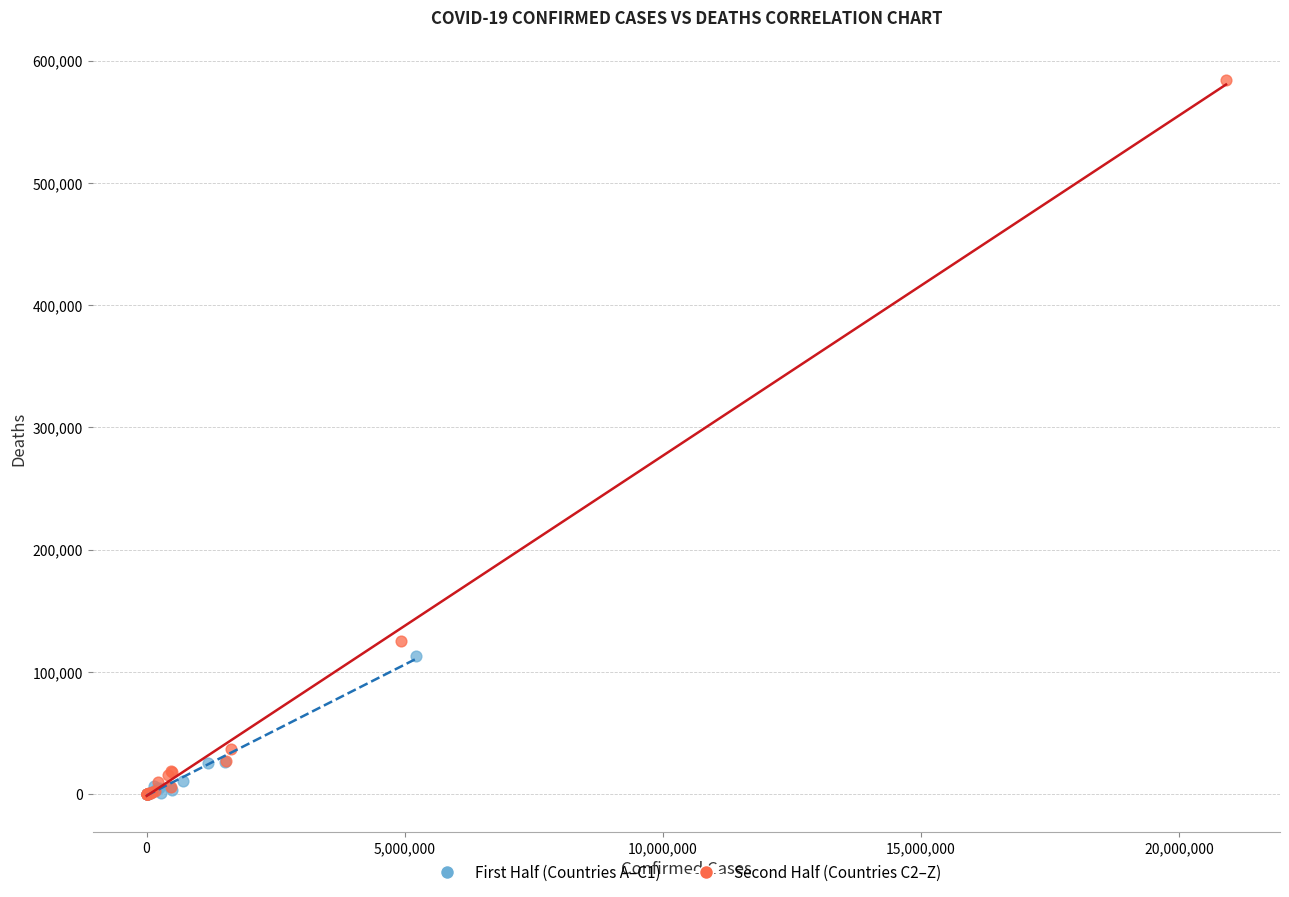

Which series has the largest Y range (max minus min)?

Second Half (Countries C2–Z)